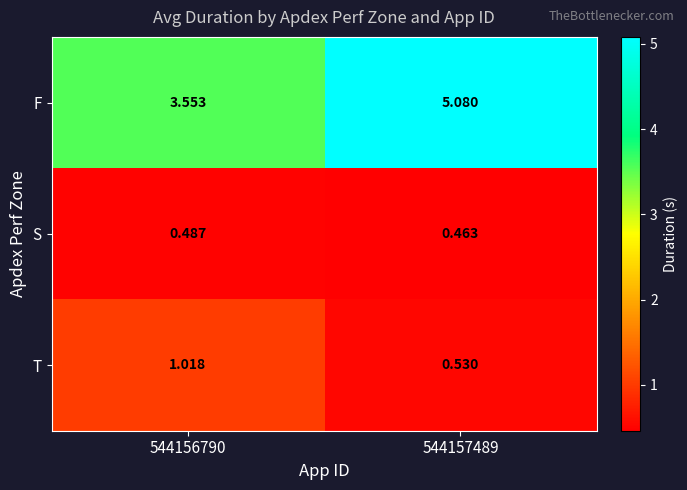

How many series are shown in this chart?

3